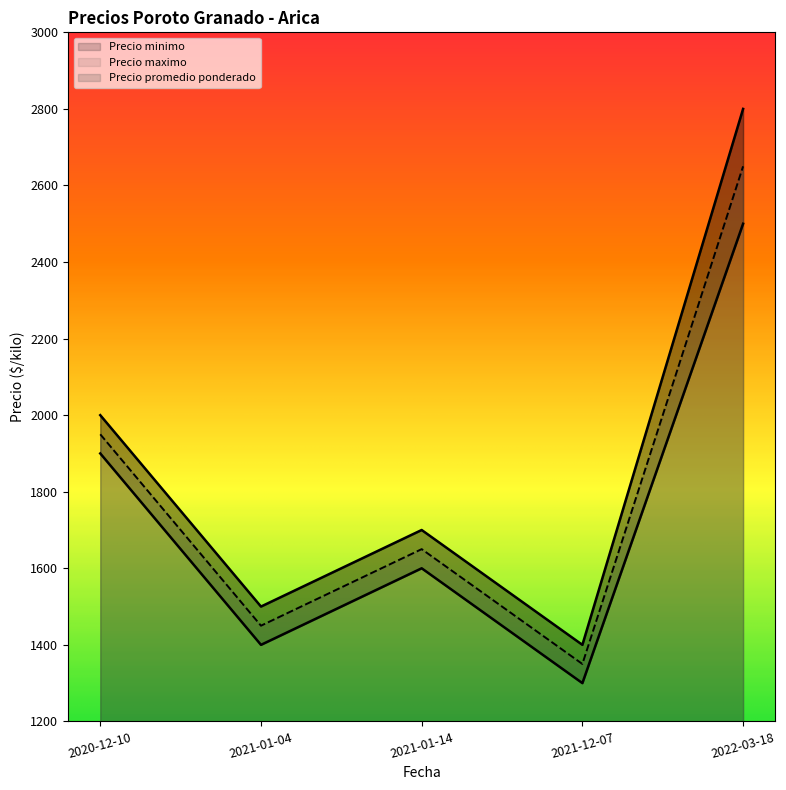

What is the label of the 2nd point from the left?

2021-01-04